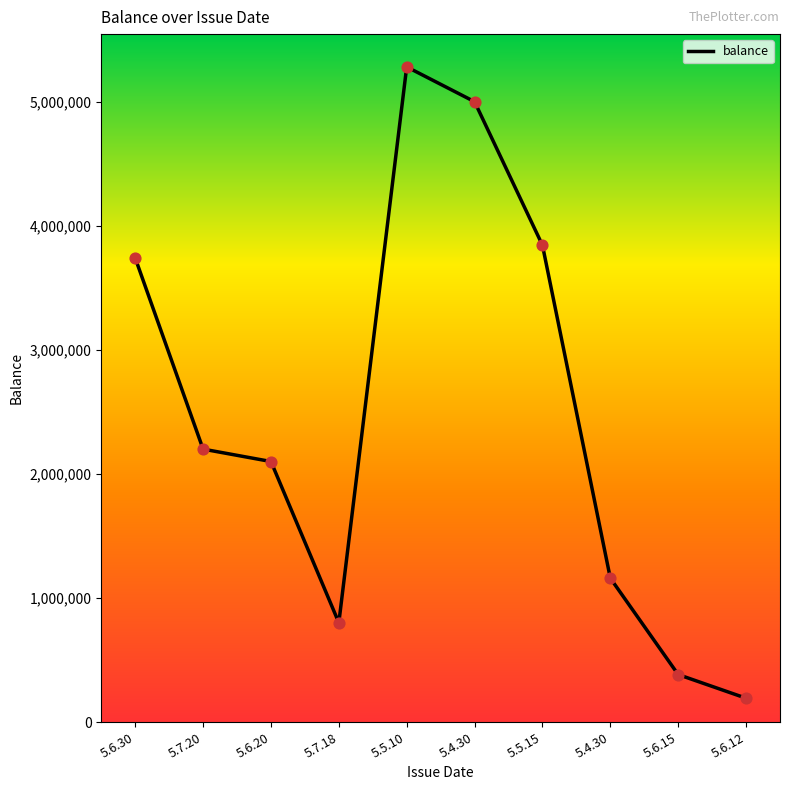

What is the ratio of the value at 5.5.10 to the value at 5.7.18?

6.6